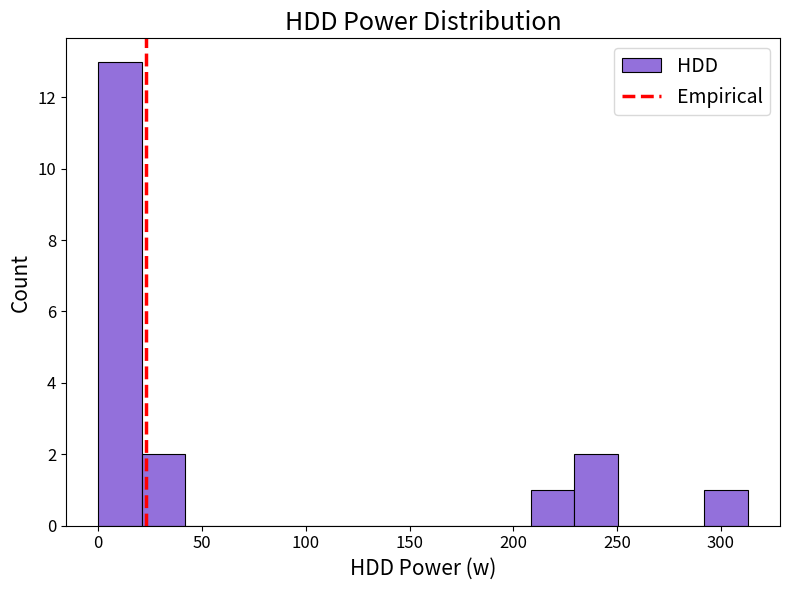

Reading left to right, transcribe this chart: for each bar, give the range it covers on the x-axis and its height. Neither the bar edges nor the heights are printed on the chart, so give them approximately, as read against the axes.

0 to 20: 13
20 to 40: 2
40 to 65: 0
65 to 85: 0
85 to 105: 0
105 to 125: 0
125 to 145: 0
145 to 165: 0
165 to 190: 0
190 to 210: 0
210 to 230: 1
230 to 250: 2
250 to 270: 0
270 to 290: 0
290 to 315: 1